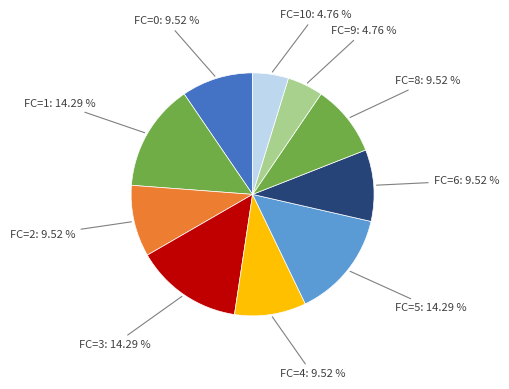

How many segments does this pie chart have?

10